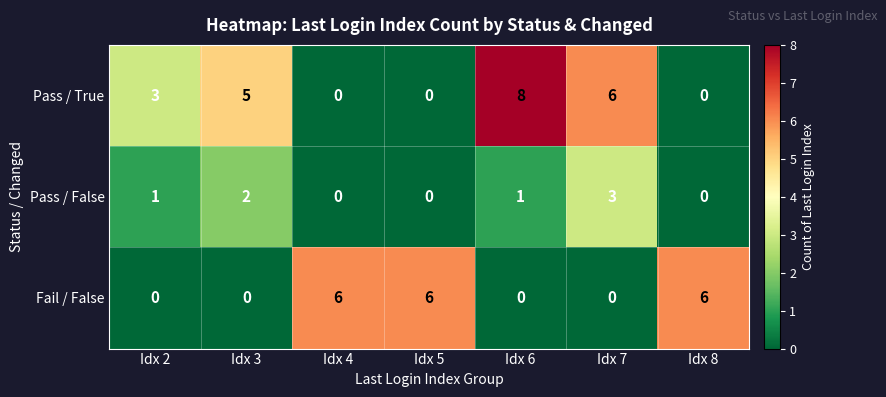

Which series changed the most between Idx 2 and Idx 8?

Fail / False